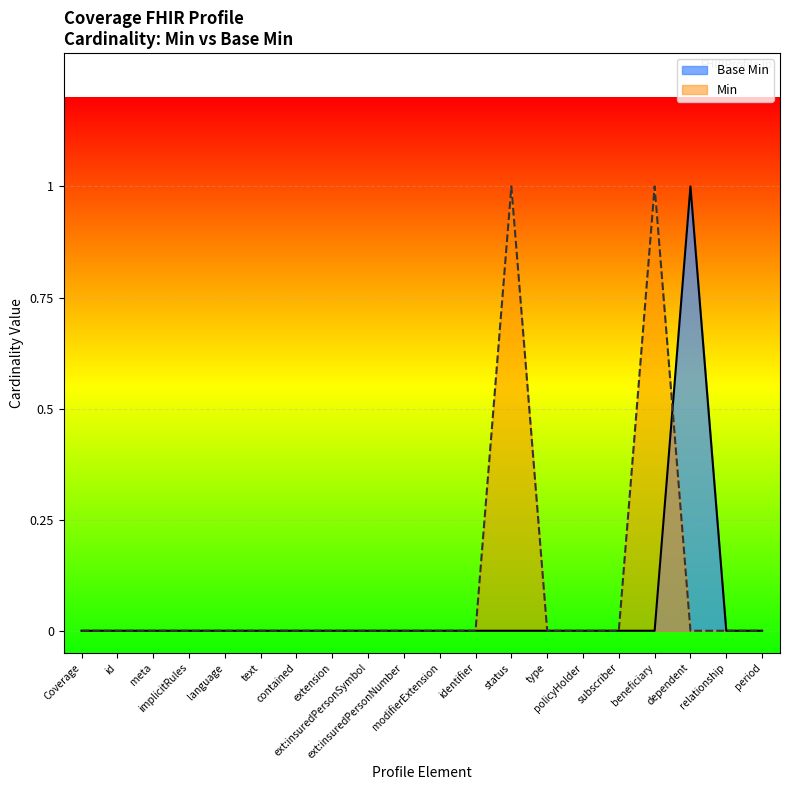

Reading right to left, extract all data points from this chart.

period=0	relationship=0	dependent=1	beneficiary=0	subscriber=0	policyHolder=0	type=0	status=0	identifier=0	modifierExtension=0	ext:insuredPersonNumber=0	ext:insuredPersonSymbol=0	extension=0	contained=0	text=0	language=0	implicitRules=0	meta=0	id=0	Coverage=0